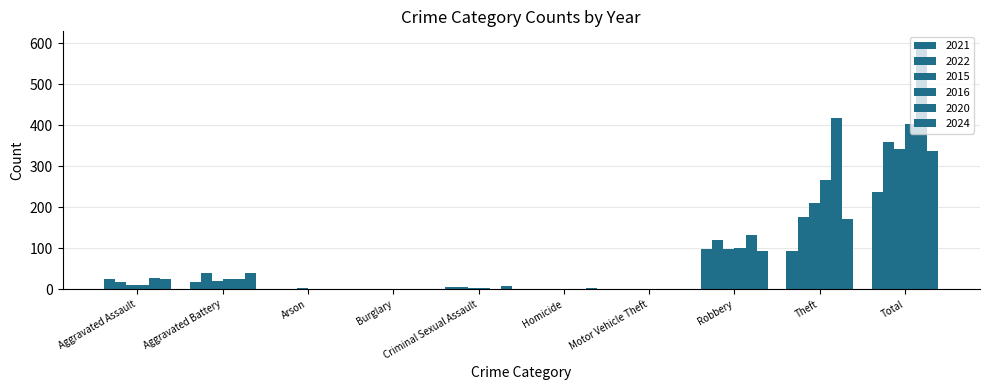

What position from the left is Burglary?

4